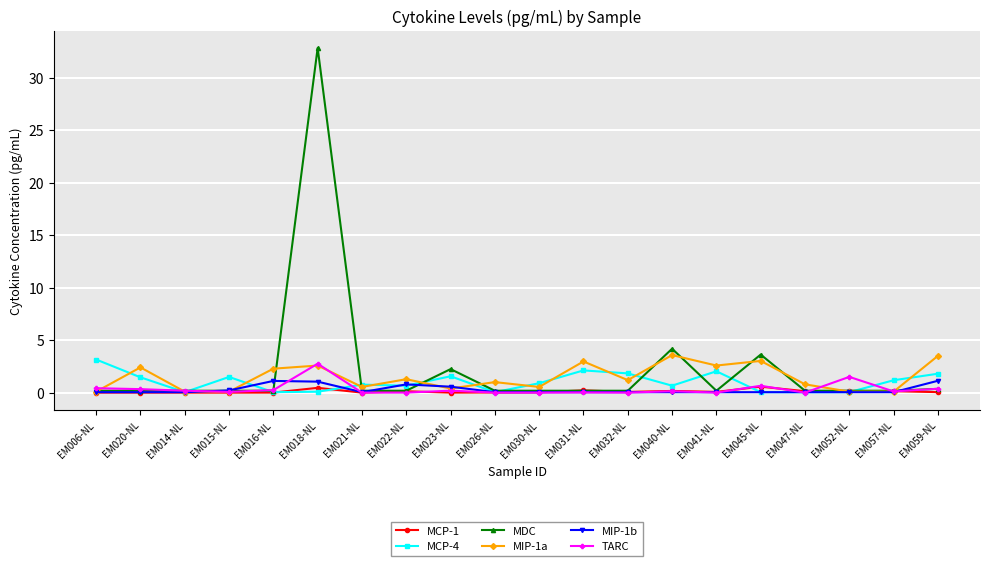

At which category is the sum across all series the highest?

EM018-NL